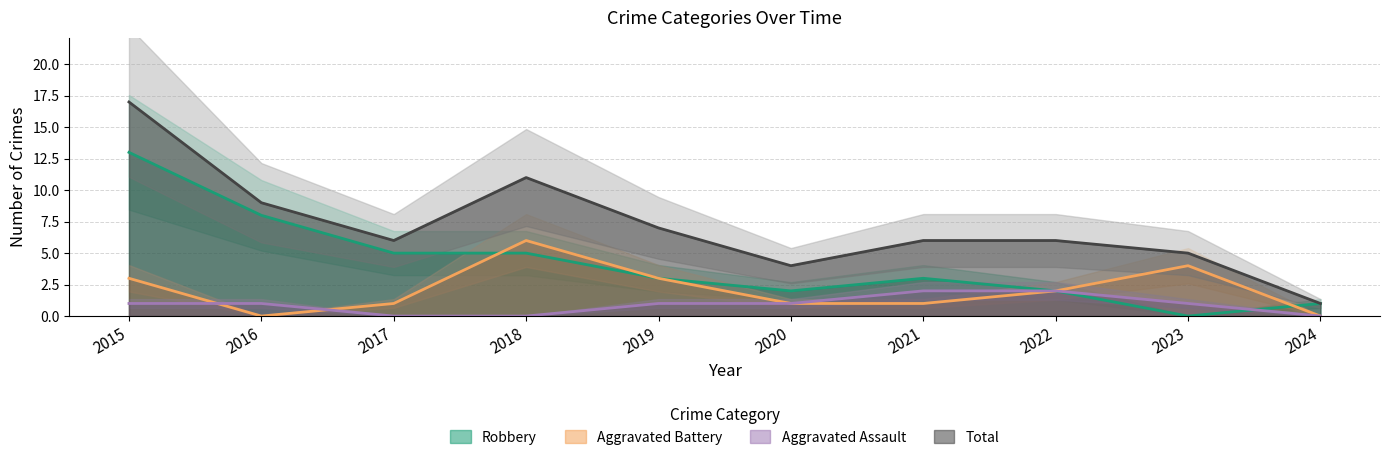

Between 2016 and 2024, which series saw the biggest shift?

Total